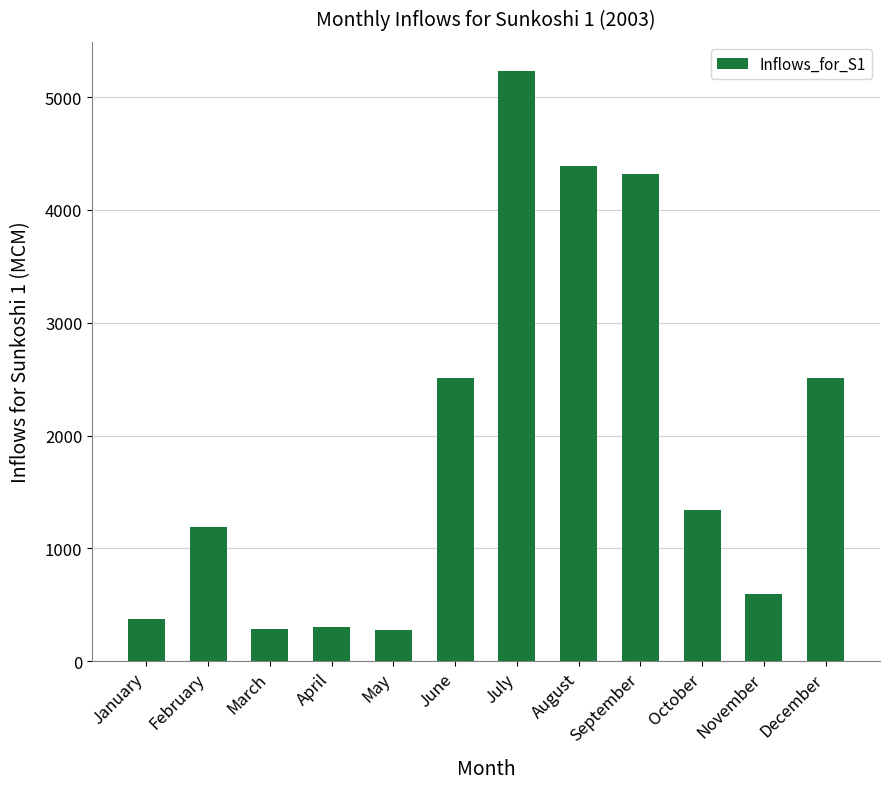

What is the smallest value displayed?

279.7